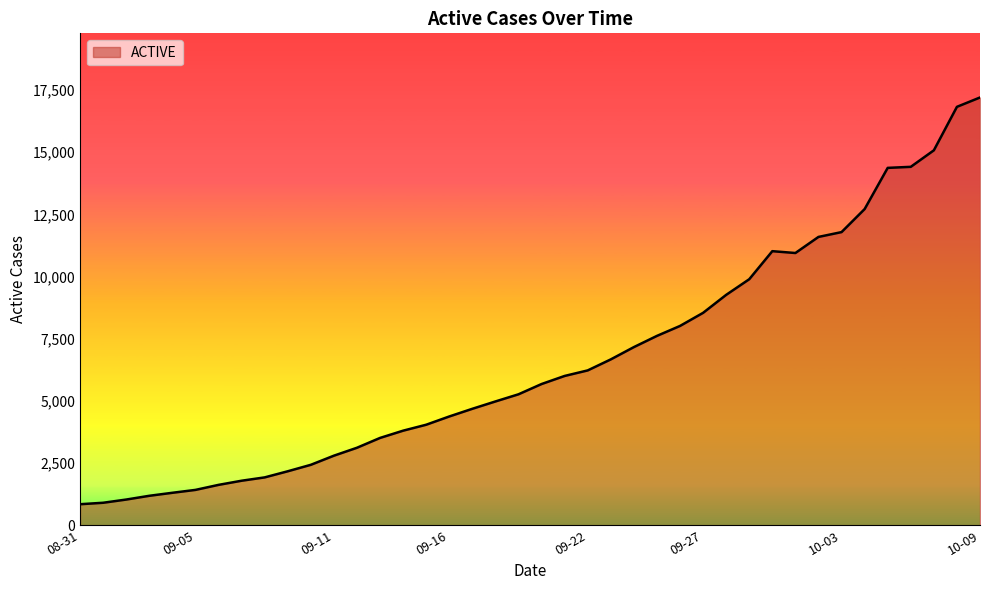

What is the smallest value displayed?

841